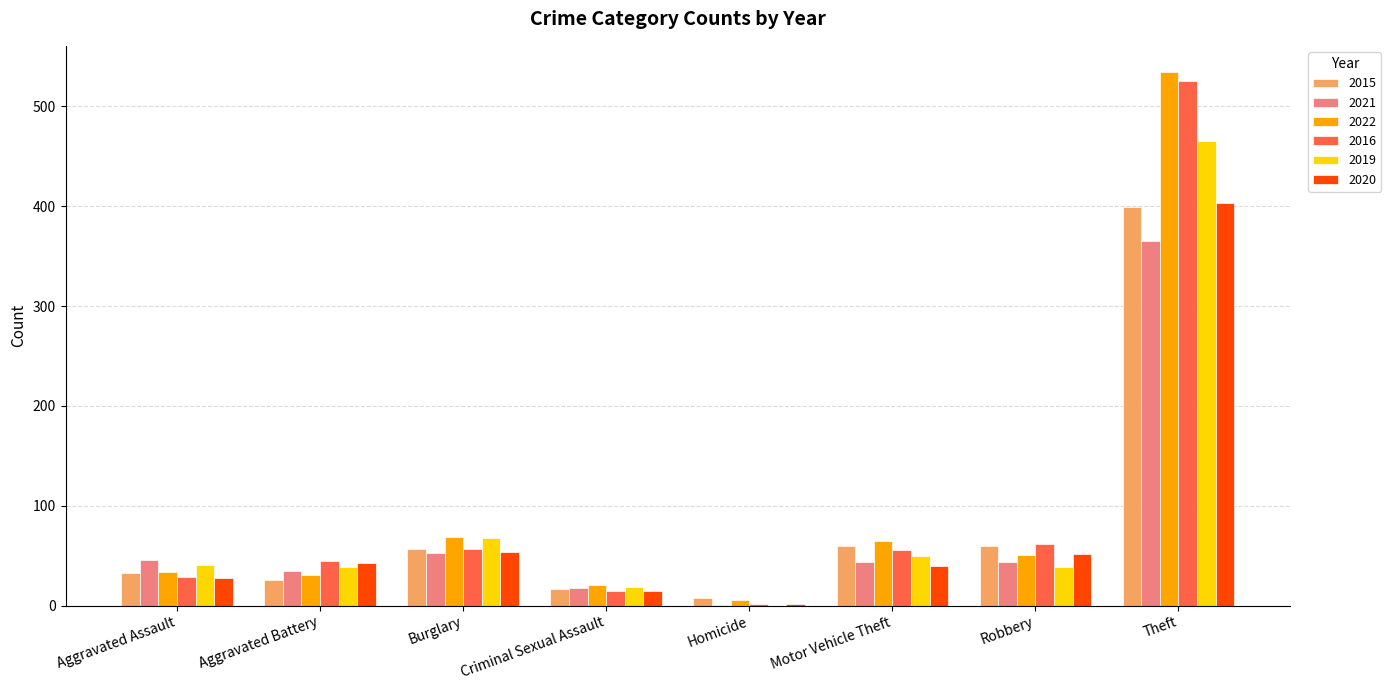

Which category has the highest value across all series?

Theft